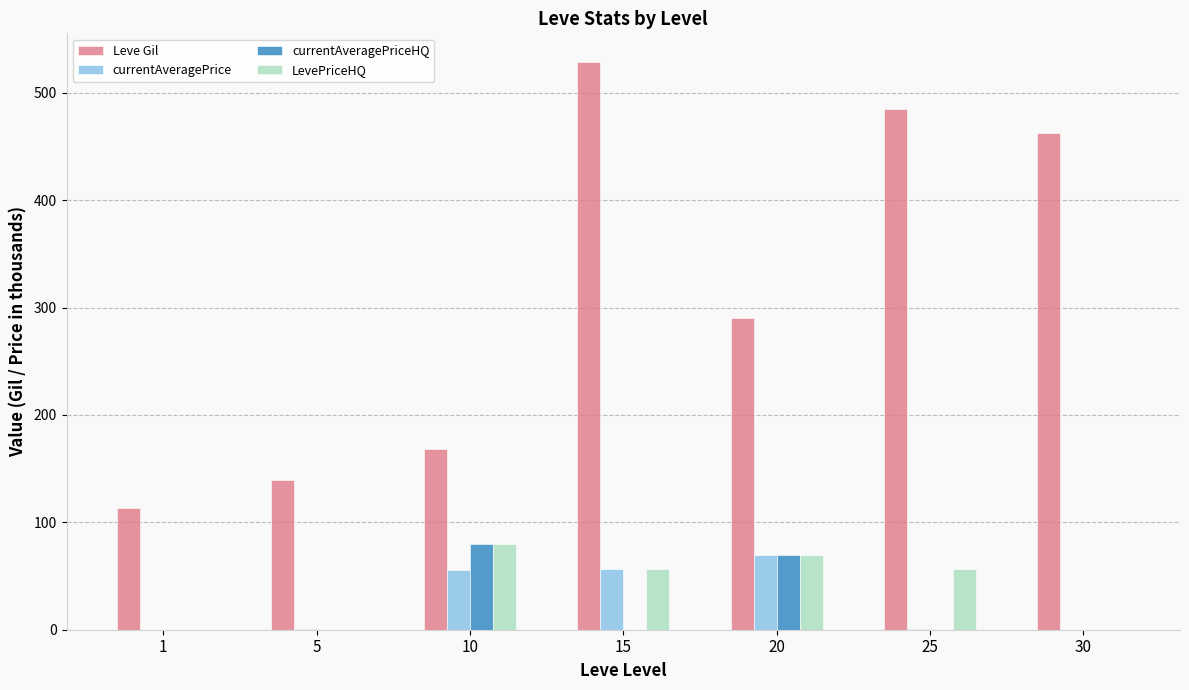

Which series changed the most between 20 and 30?

Leve Gil